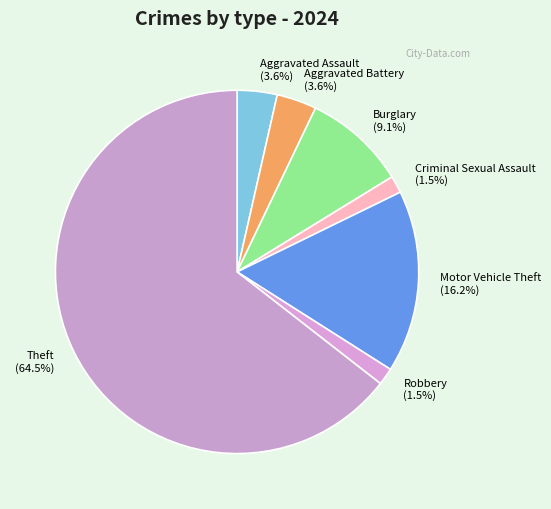

Count the number of slices in the pie.

7